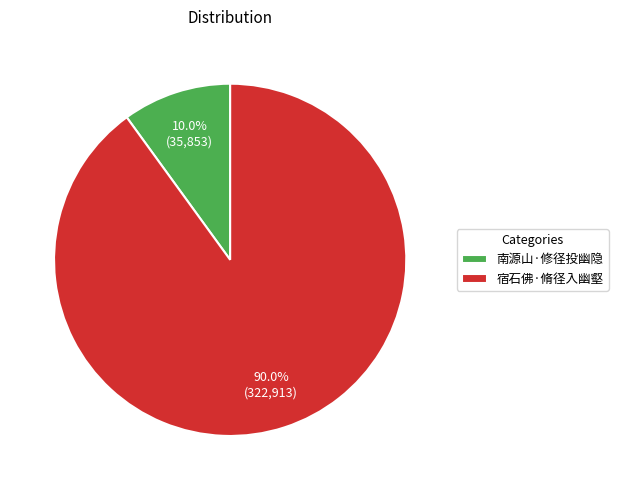

Between 南源山·修径投幽隐 and 宿石佛·脩径入幽壑, which is larger?

宿石佛·脩径入幽壑